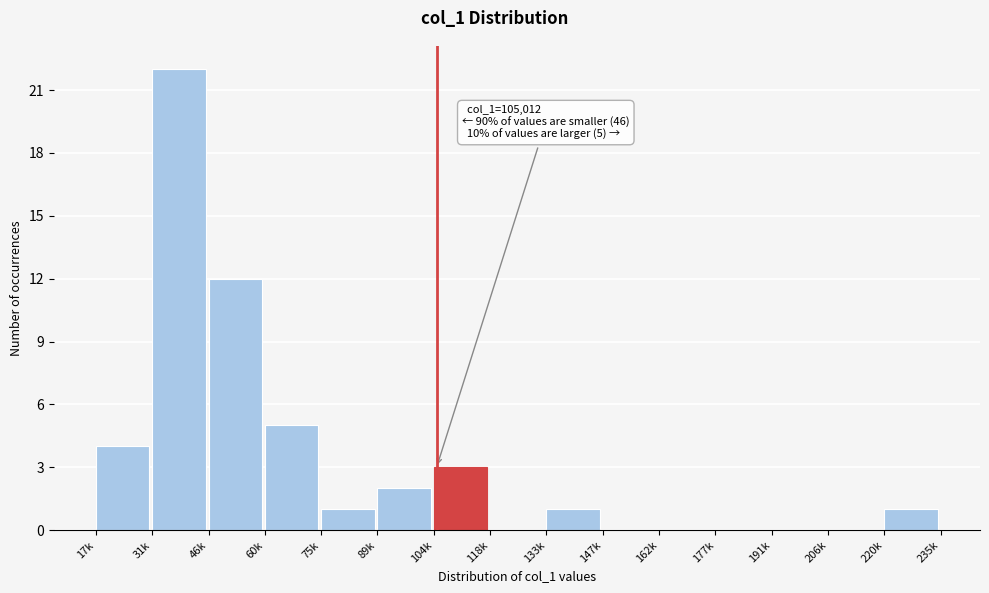

Reading right to left, what are all the values shown in this chart?

220k=1	206k=0	191k=0	177k=0	162k=0	147k=0	133k=1	118k=0	104k=3	89k=2	75k=1	60k=5	46k=12	31k=22	17k=4